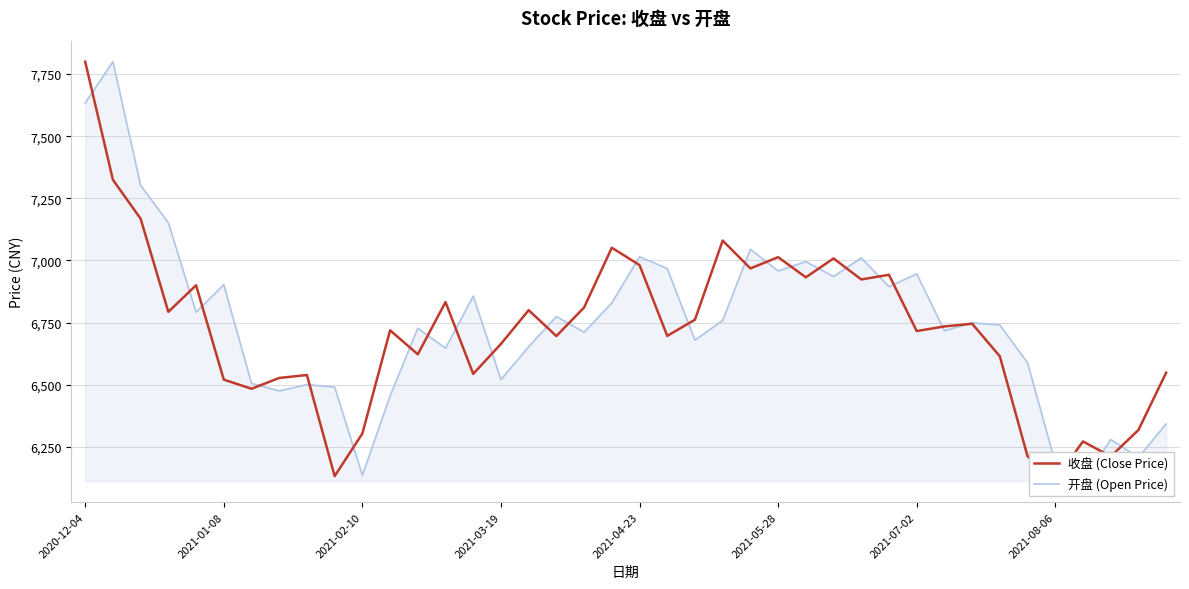

Between 16 and 21, which series saw the biggest shift?

开盘 (Open Price)